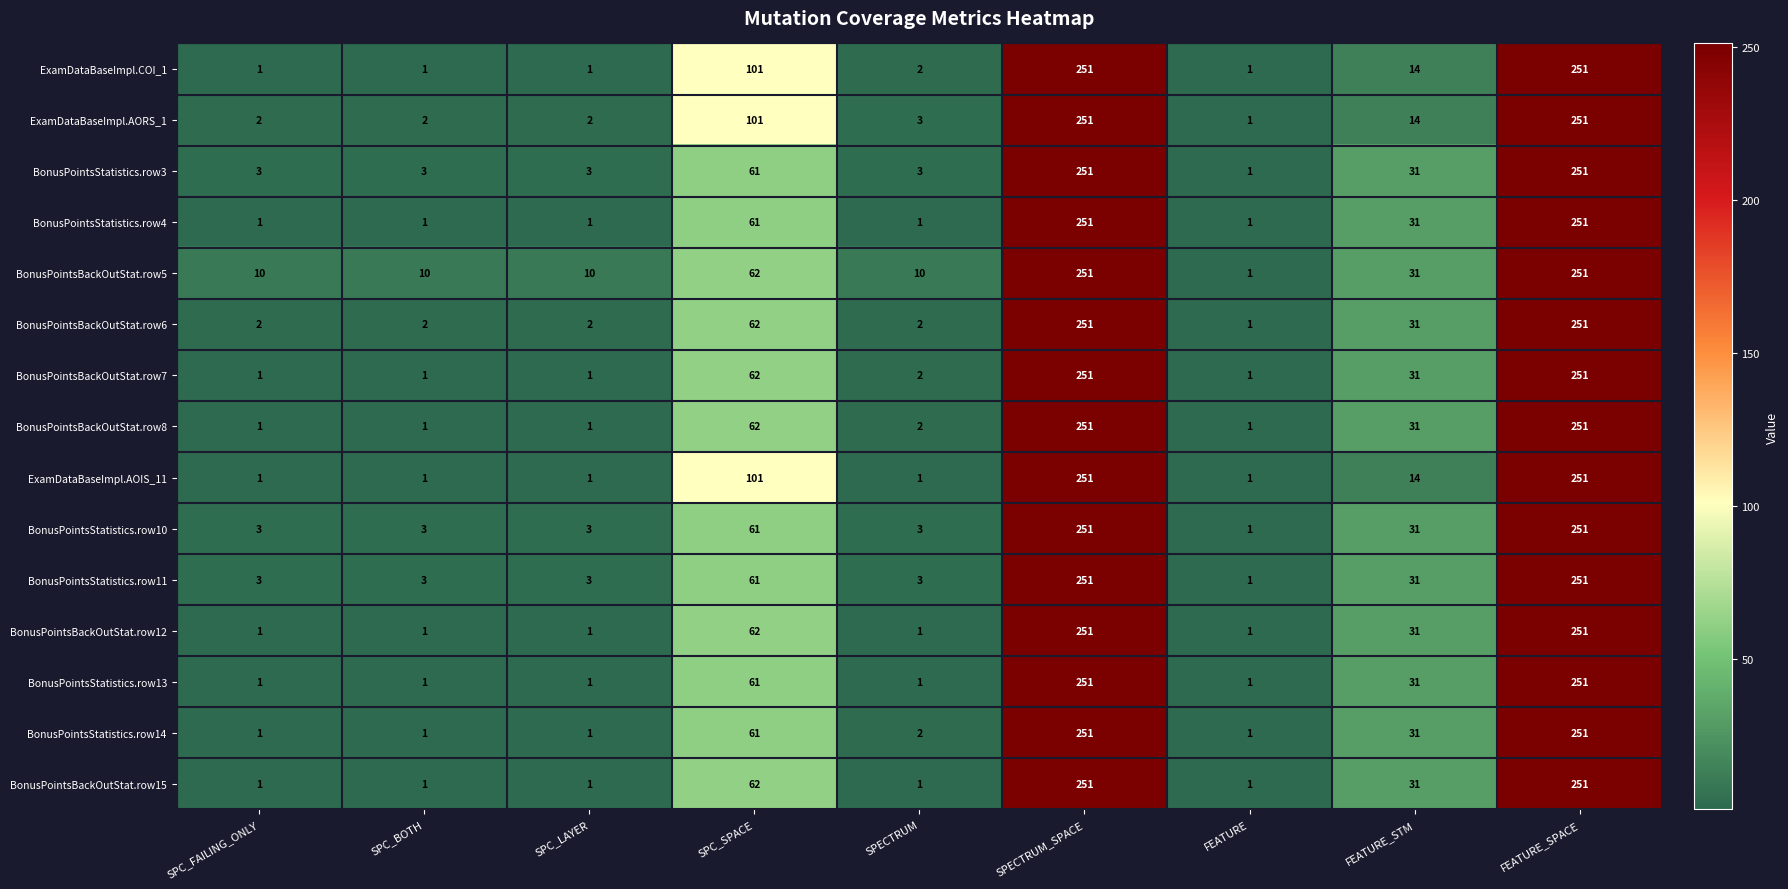

The BonusPointsStatistics.row4 series shows 1 at SPC_FAILING_ONLY. True or false?

True